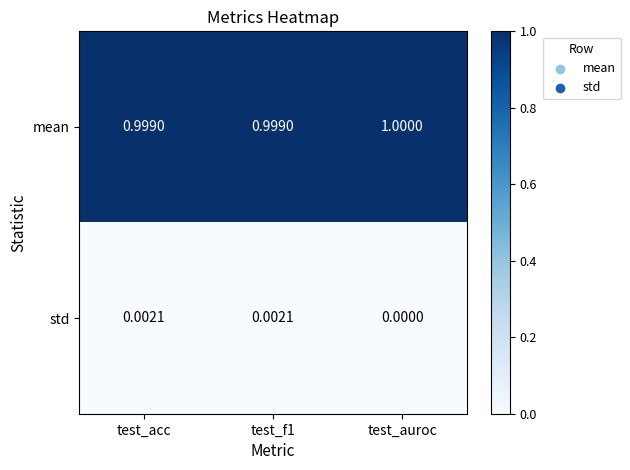

Which series has the largest total across all categories?

mean